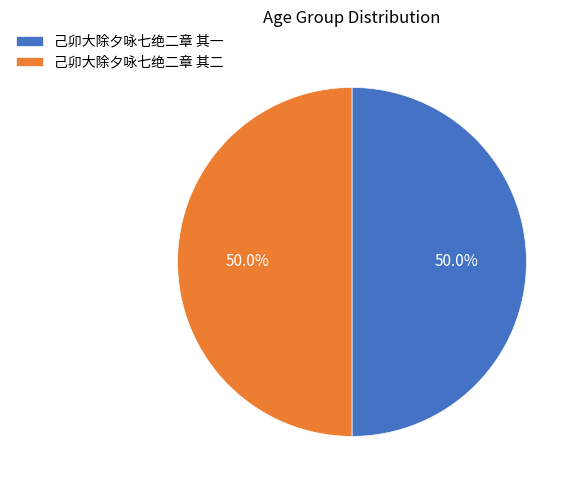

What percentage is the 己卯大除夕咏七绝二章 其二 slice, to the nearest percent?

50%